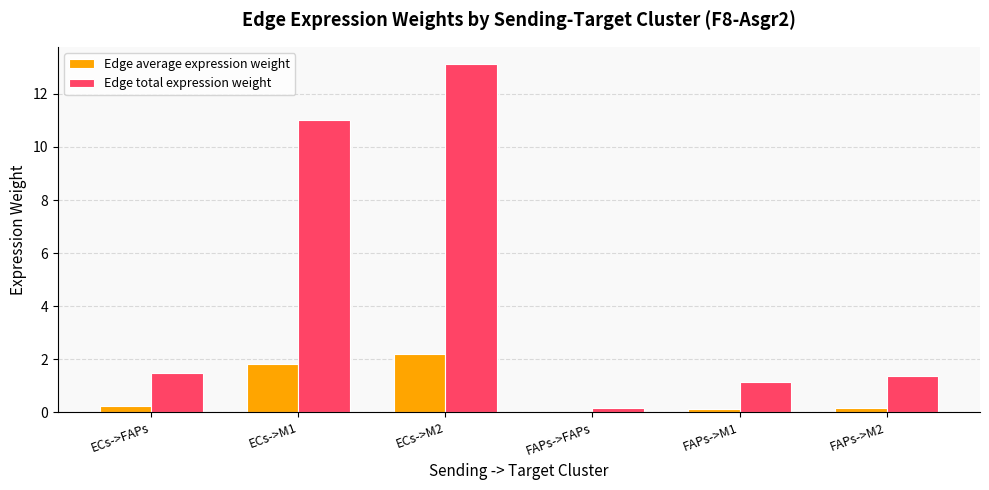

Count the number of categories in the chart.

6